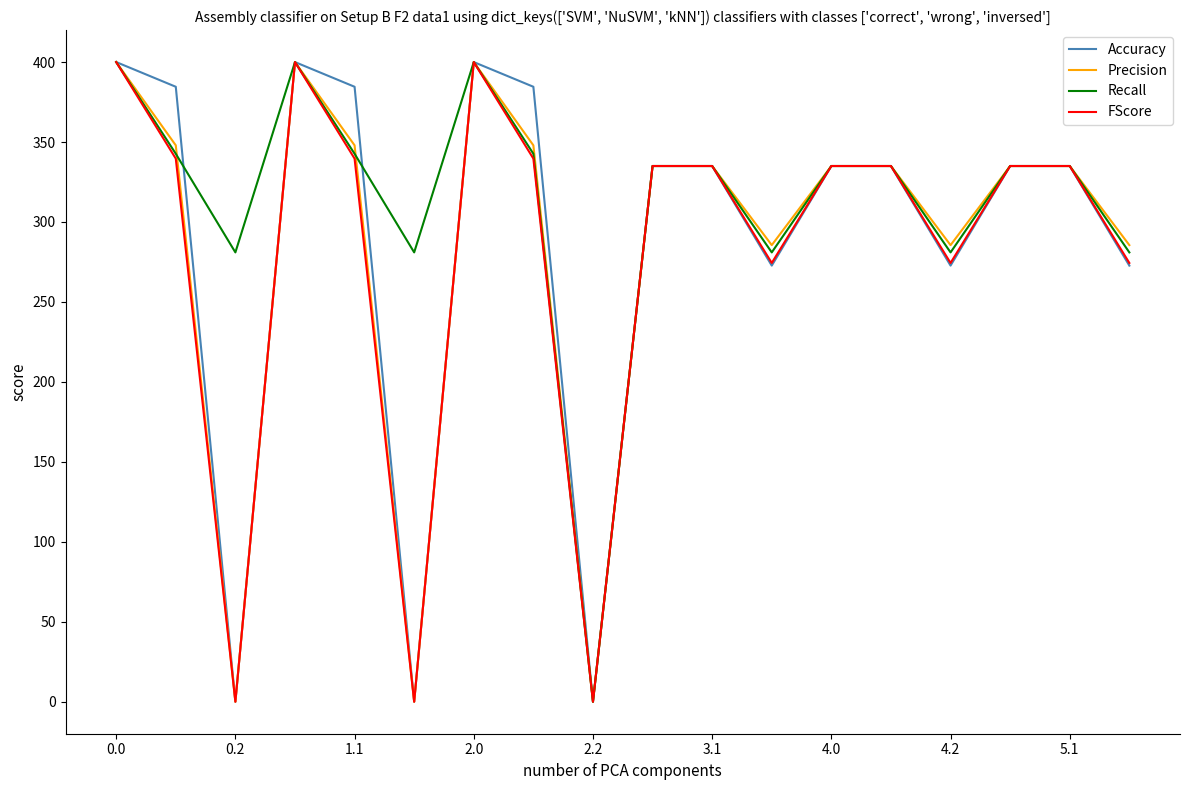

What is the highest value of the Recall series?

400.0